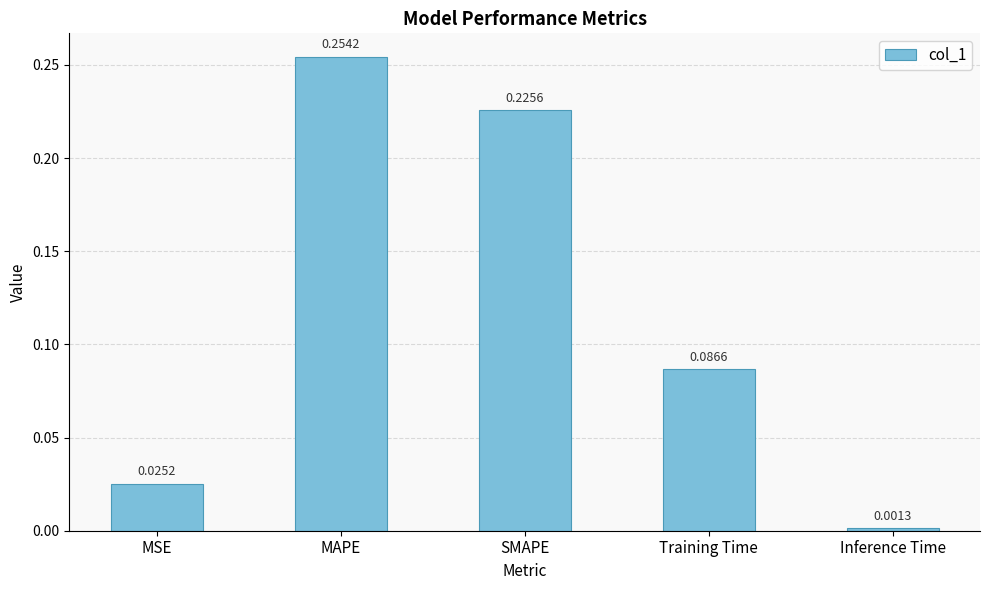

What position from the left is SMAPE?

3